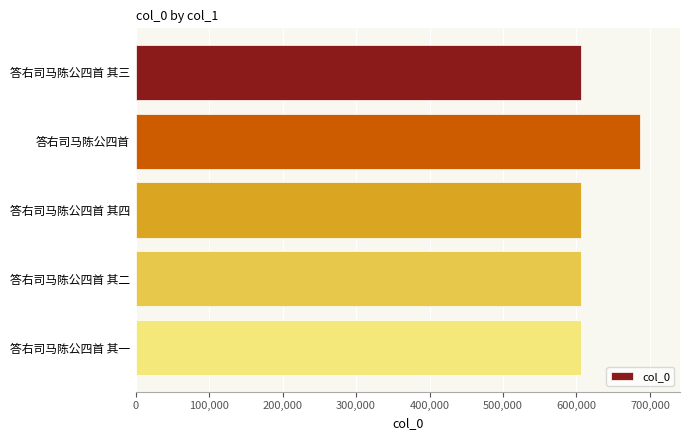

What is the label of the 3rd bar from the top?

答右司马陈公四首 其四